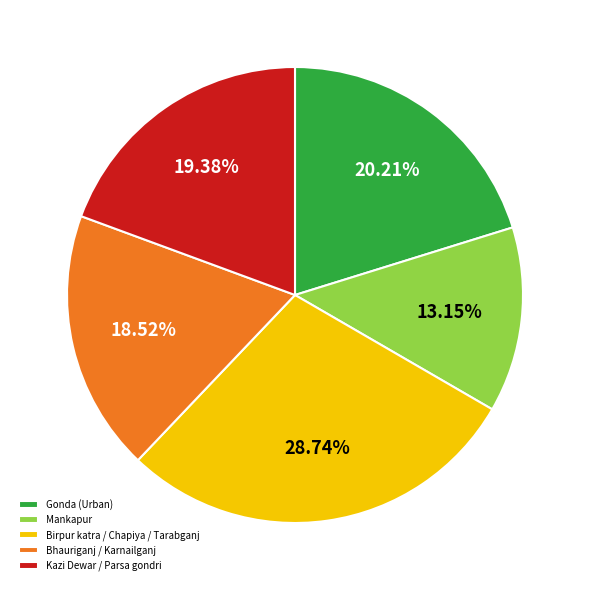

Count the number of slices in the pie.

5